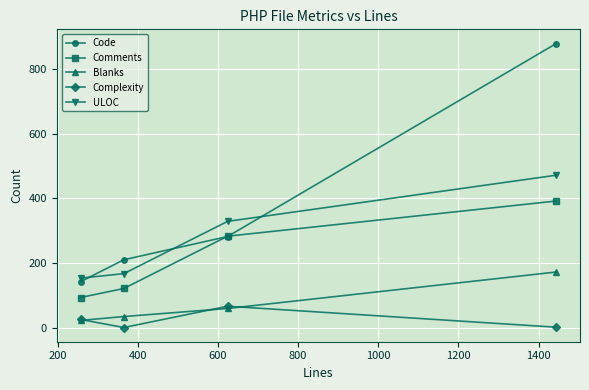

What is the sum of all Comments values?

889